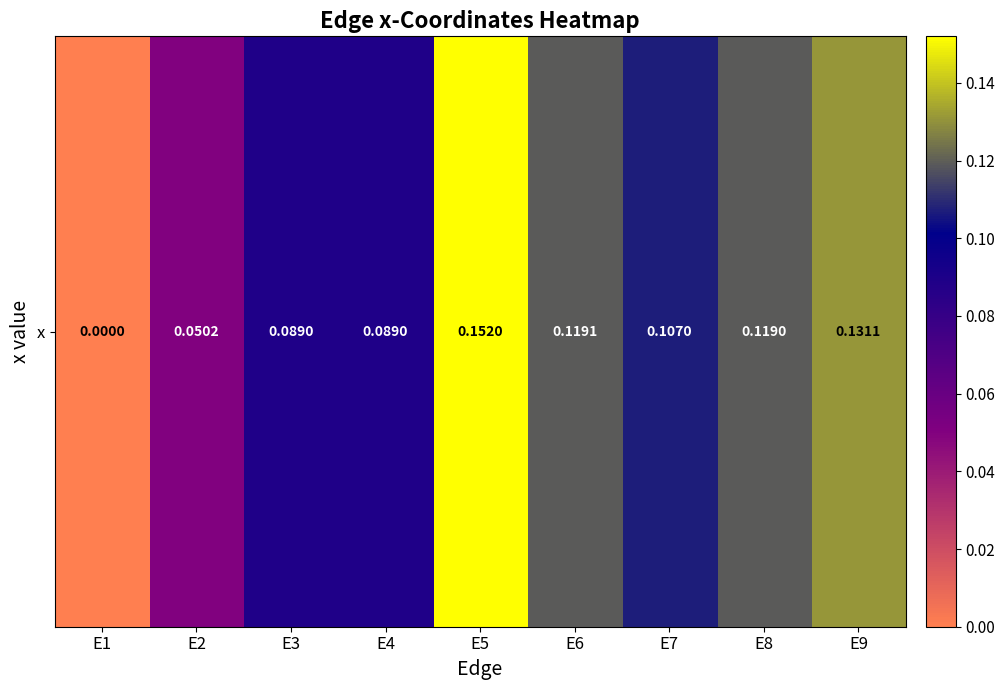

At which label is the value closest to 0?

E1